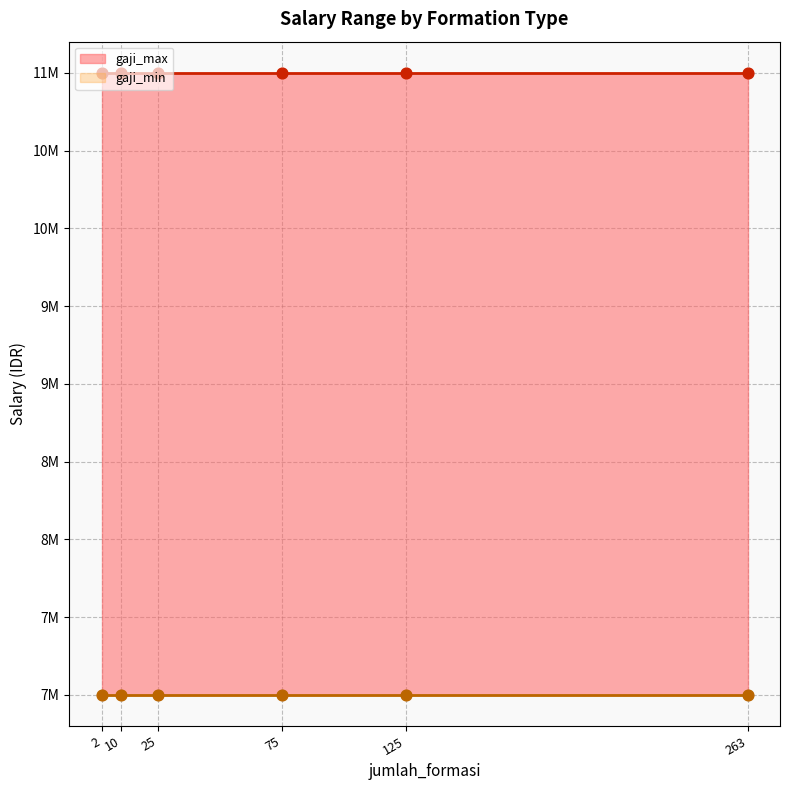

Which series has the largest Y range (max minus min)?

gaji_min